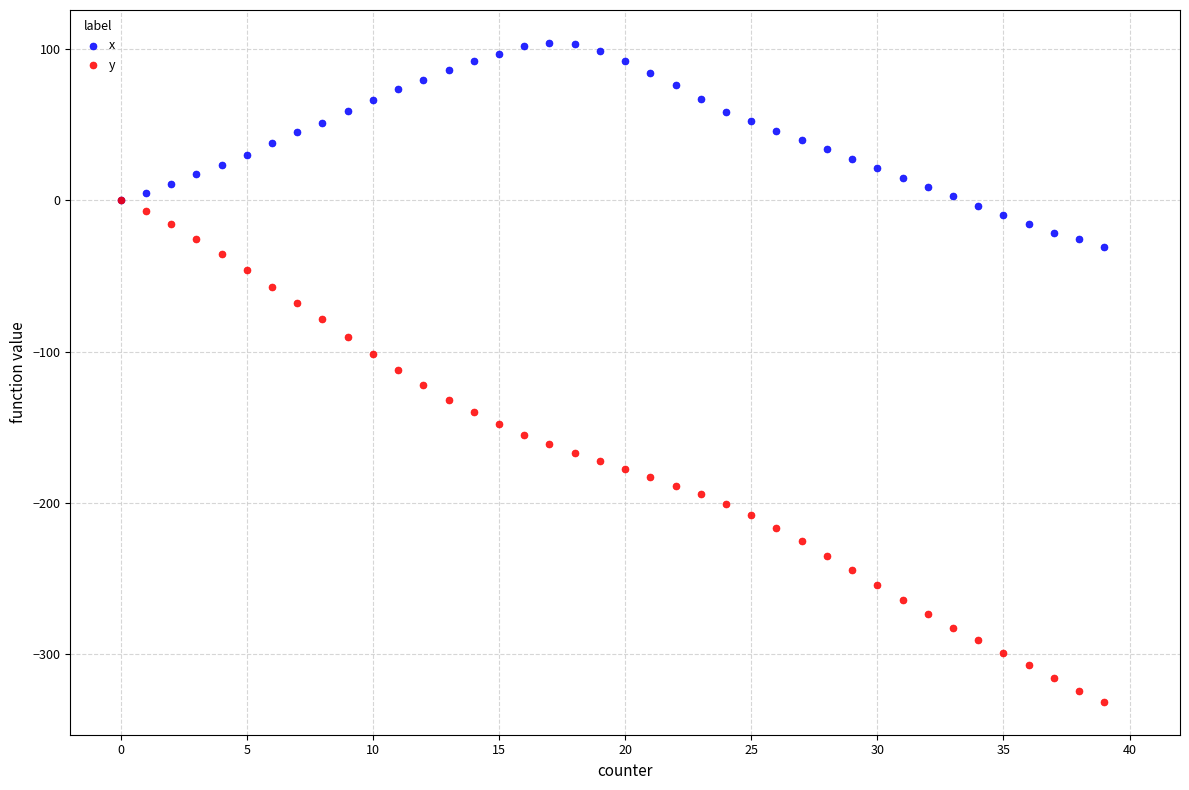

Which series has the largest Y range (max minus min)?

y